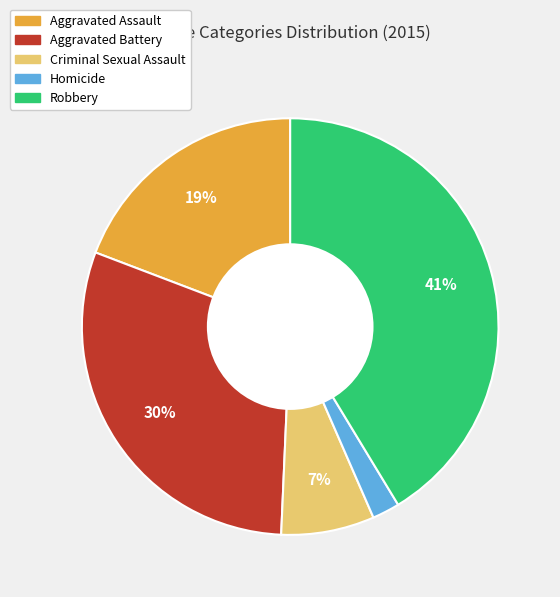

How many segments does this pie chart have?

5